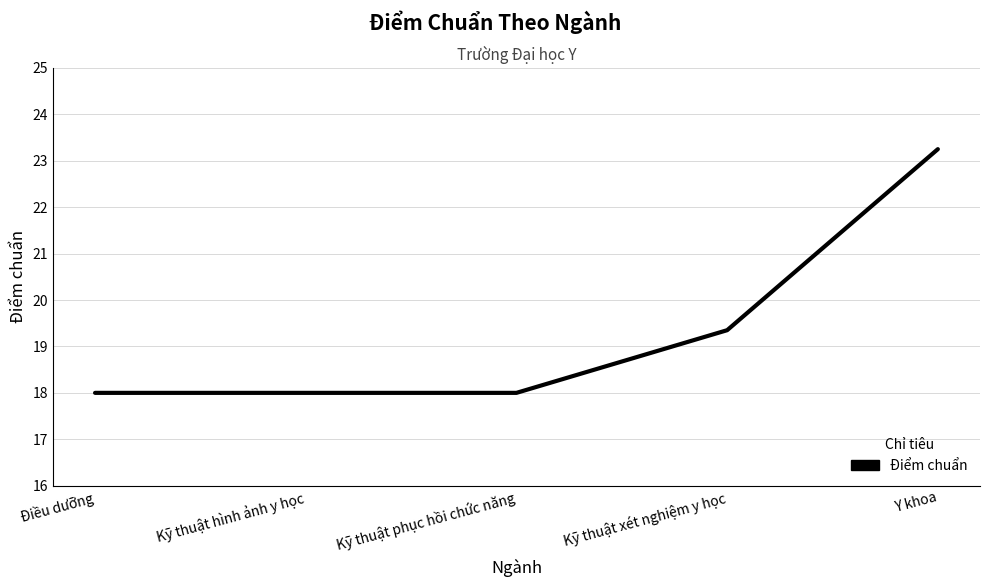

Which category has the highest value across all series?

Y khoa